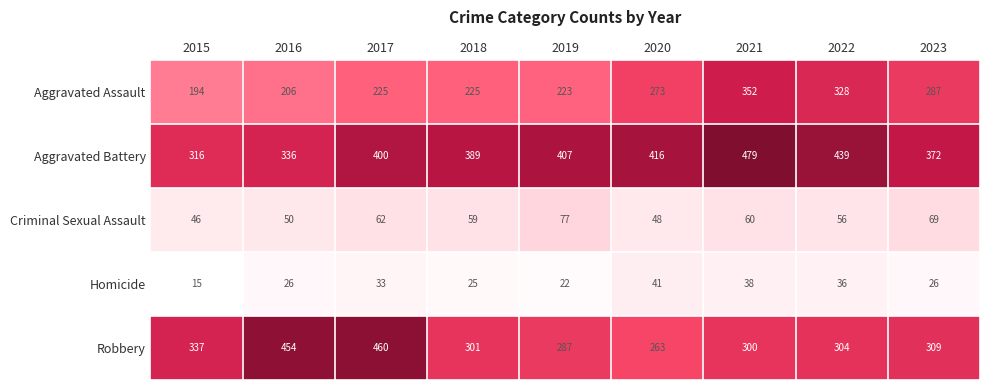

List the series in order of their peak value, lowest first.

Homicide, Criminal Sexual Assault, Aggravated Assault, Robbery, Aggravated Battery